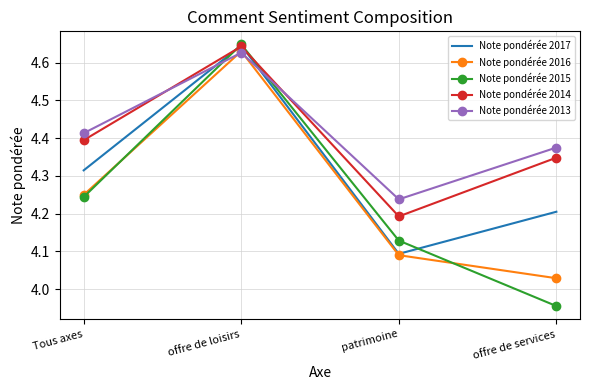

At how many categories does at least one series exceed 4?

4